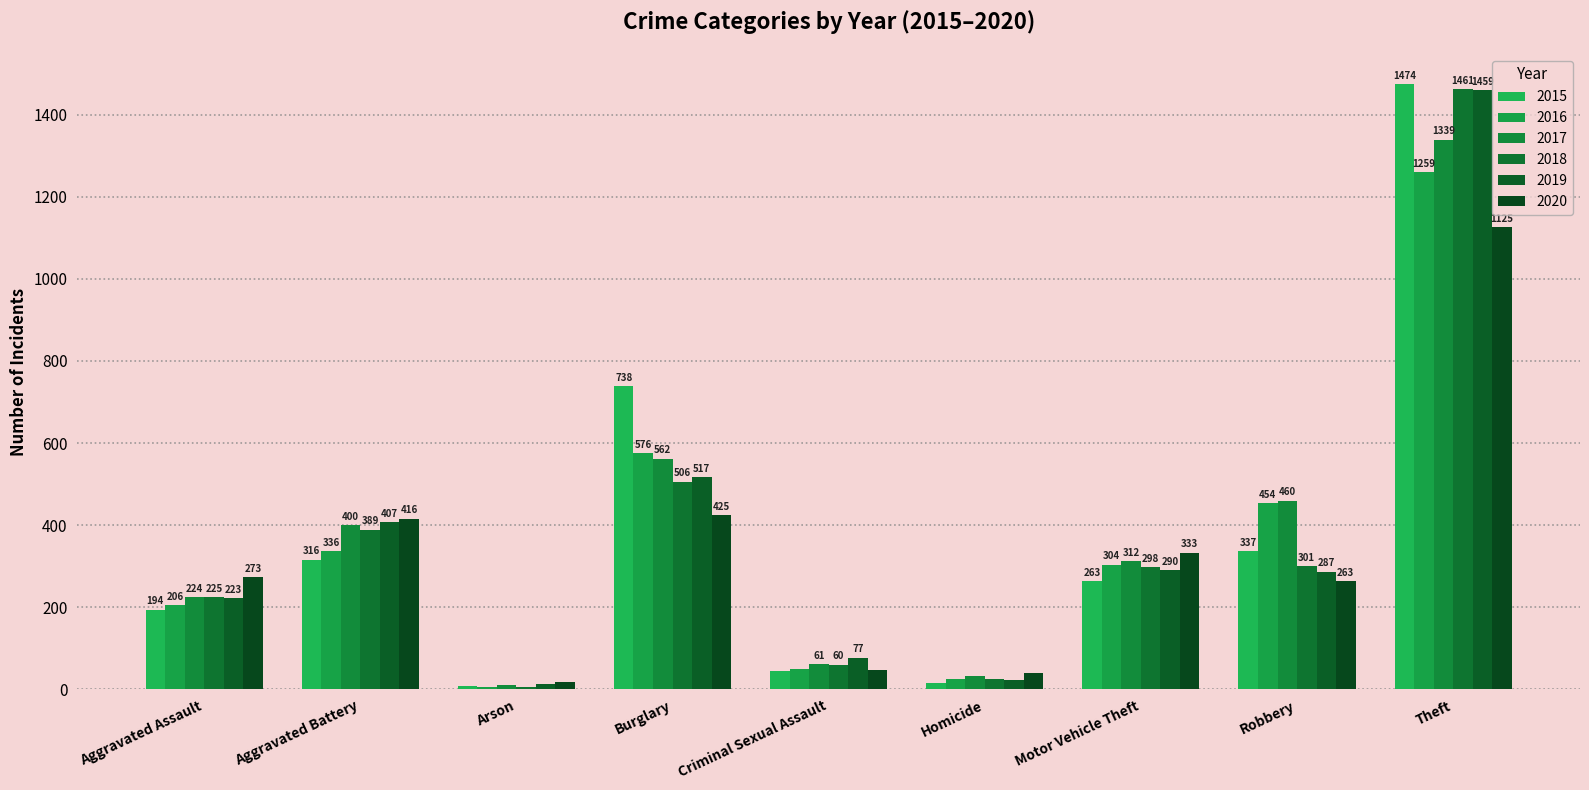

What are all the series names shown in the legend?

2015, 2016, 2017, 2018, 2019, 2020